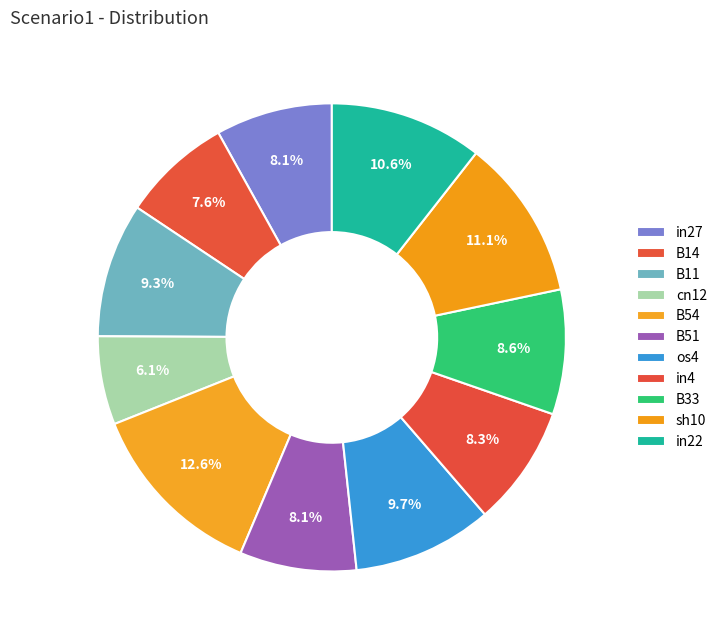

The cn12 slice represents 6% of the pie. True or false?

True